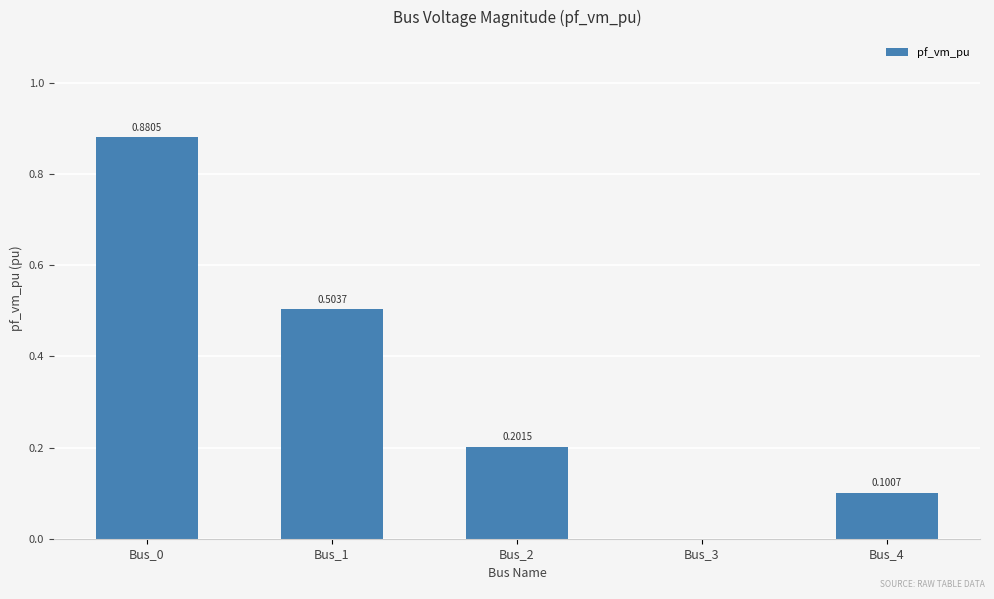

Is it true that the value at Bus_0 is 0.2?

False